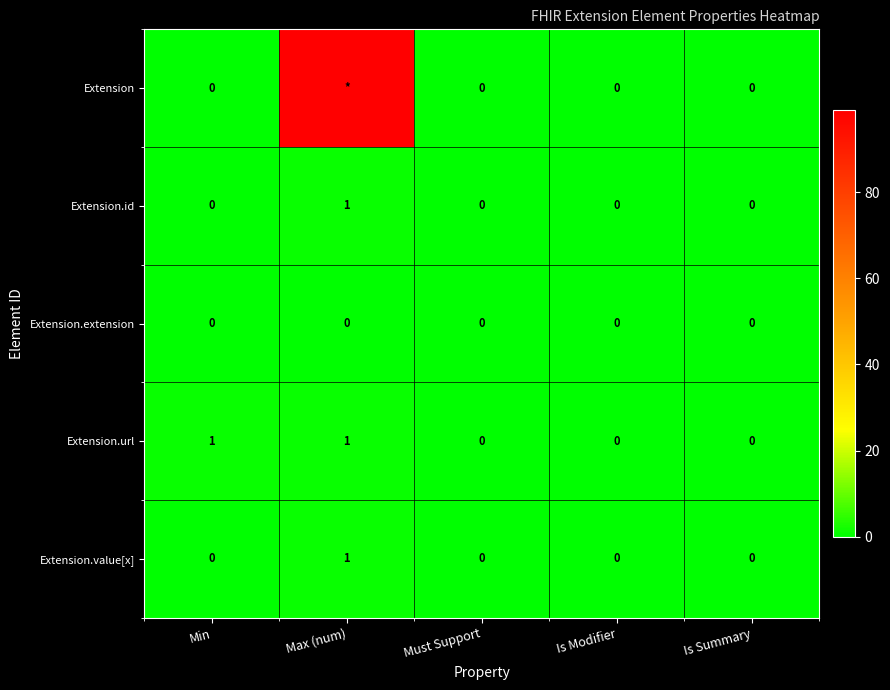

At how many categories does at least one series exceed 51?

1